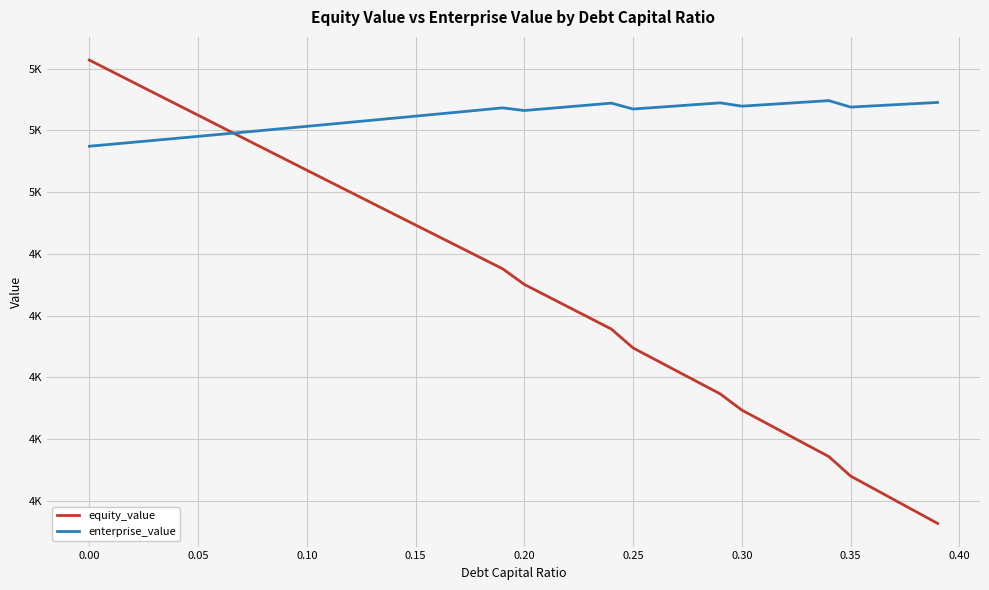

Does the chart have visible grid lines?

Yes